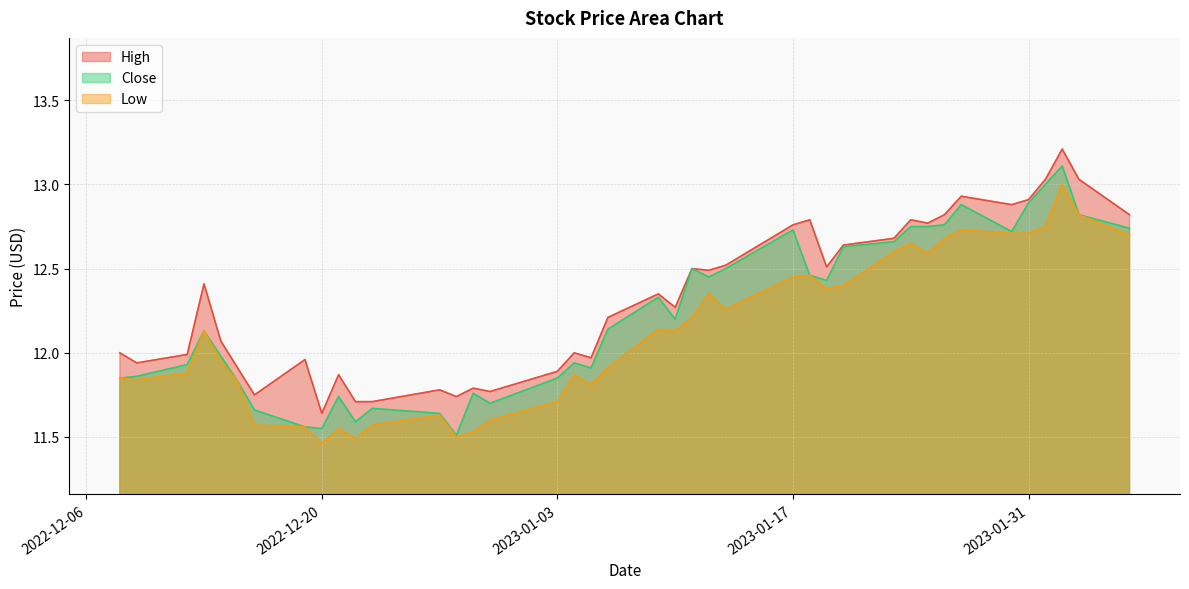

Which category has the lowest value across all series?

2022-12-20